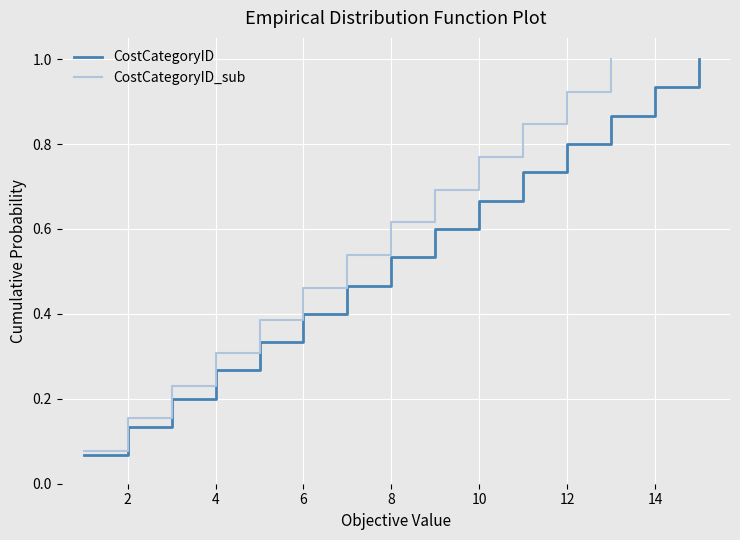

List the labels in order of value, largest first.

14, 13, 12, 11, 10, 9, 8, 7, 6, 5, 4, 3, 2, 1, 0